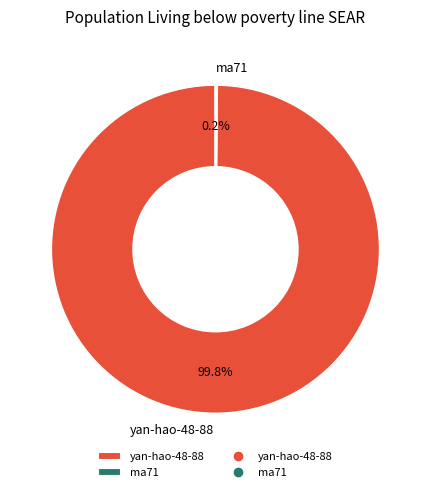

What is the largest slice in the pie chart?

yan-hao-48-88